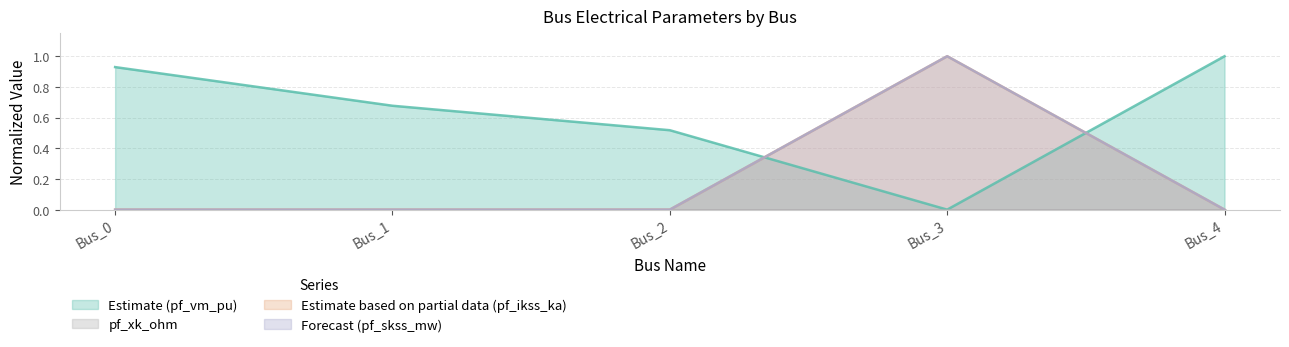

The pf_vm_pu series shows 0.5 at Bus_3. True or false?

False